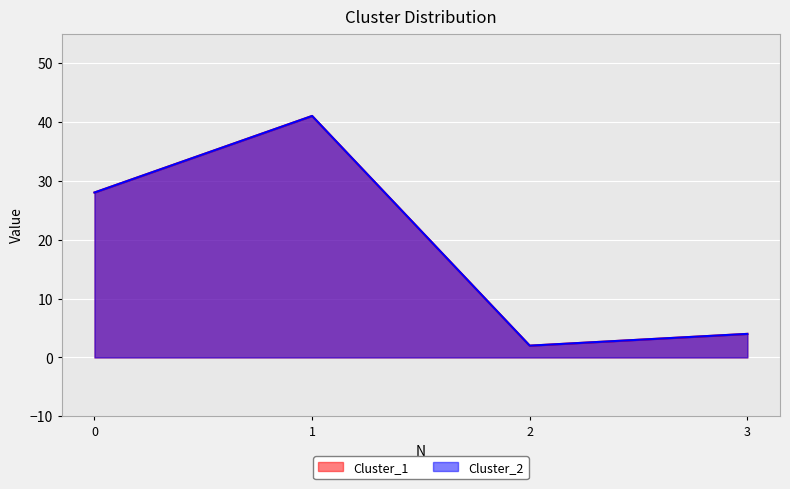

Reading left to right, what are all the values shown in this chart?

Cluster_1: 0=28	1=41	2=2	3=4
Cluster_2: 0=28	1=41	2=2	3=4